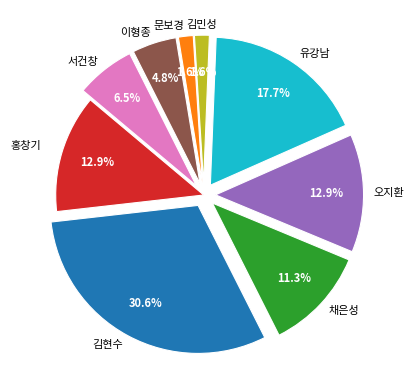

To the nearest percent, what is the average slice percentage?

11%